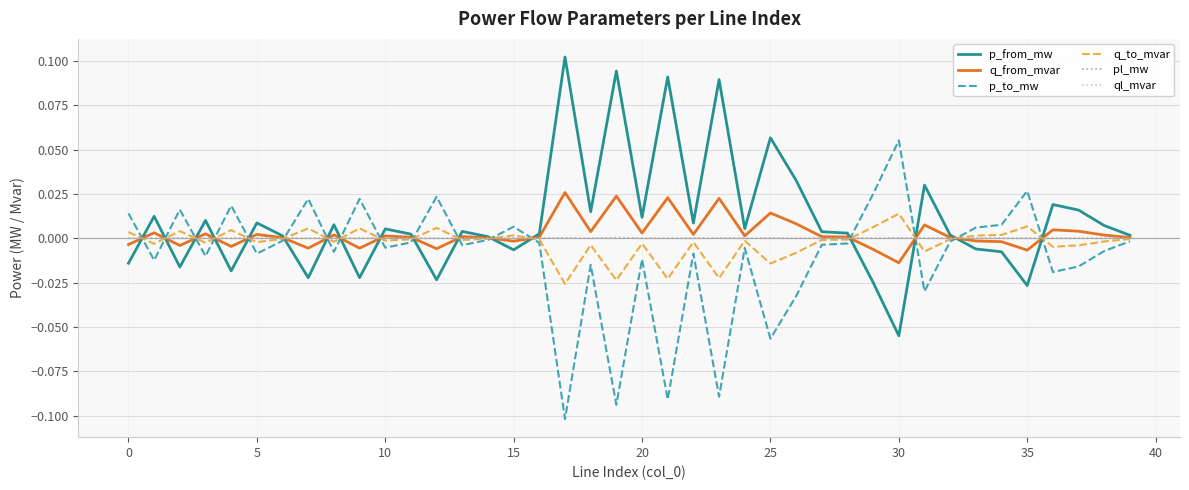

True or false: q_from_mvar and p_to_mw intersect in this chart.

True